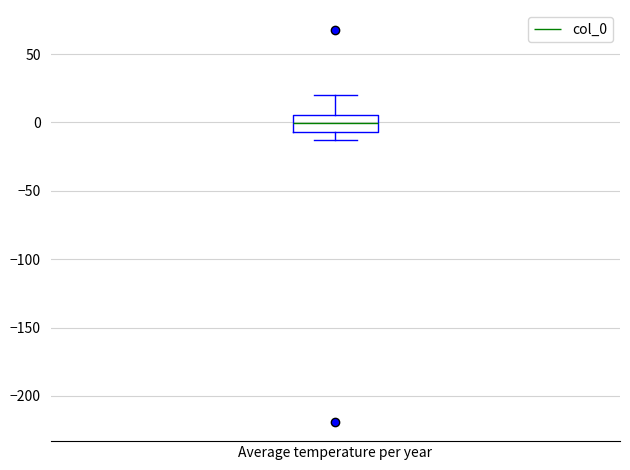

Transcribe this box plot: give where the median line is, the range the box spans, and where the two whiskers end, as read against the y-axis. The values are not printed on the chart, so give them approximately, as read against the axis.

median 0, box -5 to 5, whiskers -15 to 20